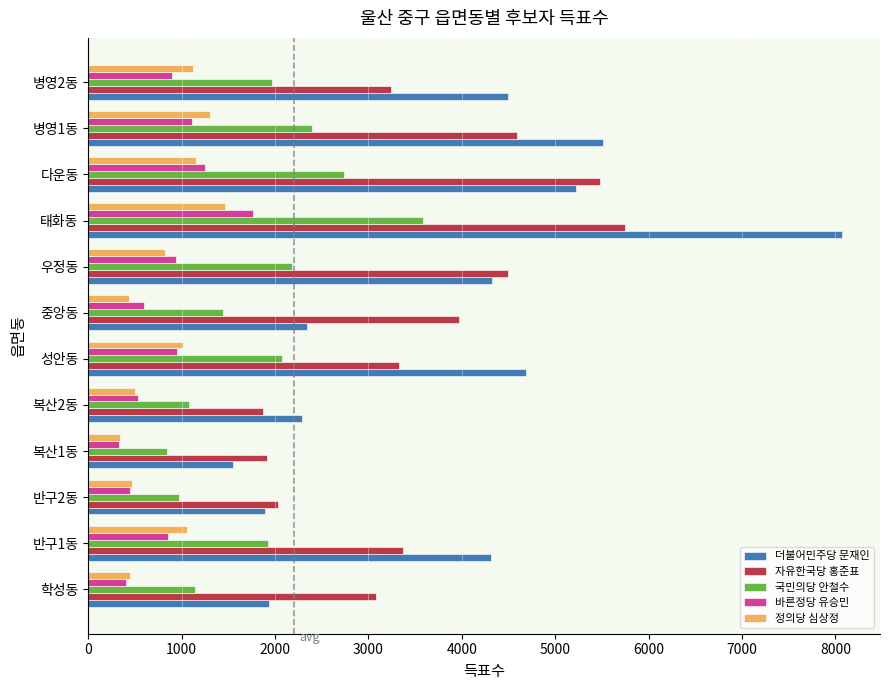

The 바른정당 유승민 series shows 940 at 우정동. True or false?

True